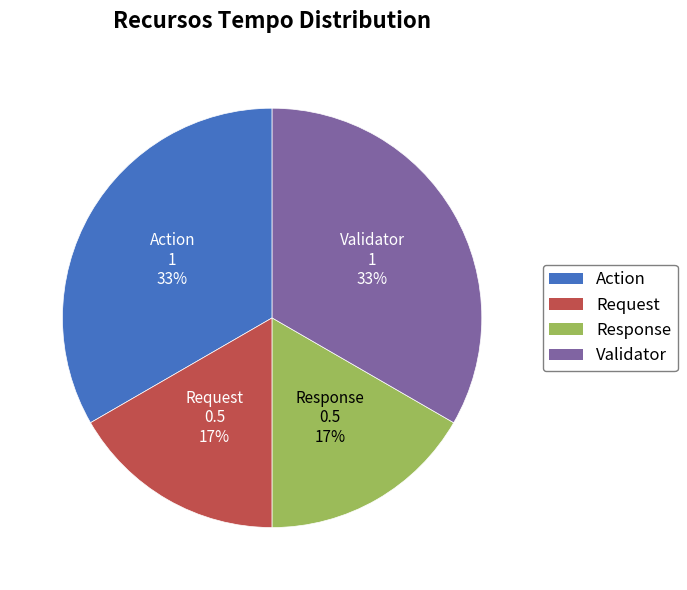

What percentage is the Validator slice, to the nearest percent?

33%